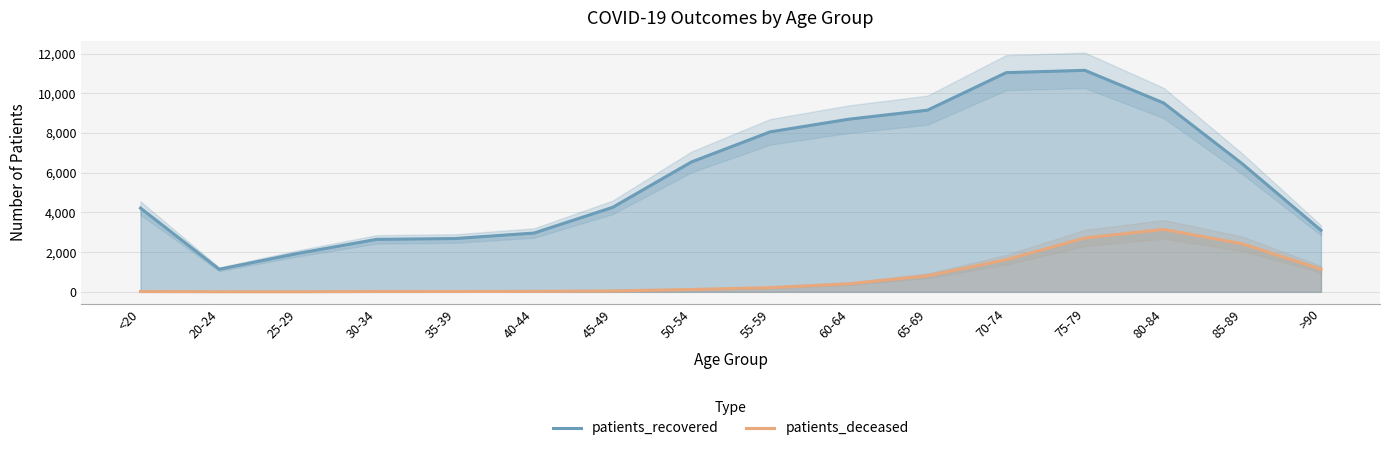

What are all the series names shown in the legend?

patients_recovered, patients_deceased